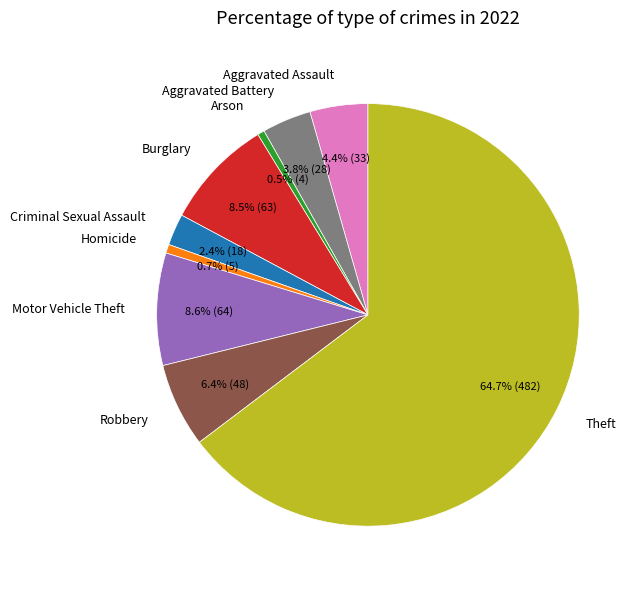

True or false: Criminal Sexual Assault accounts for 2% of the total.

True